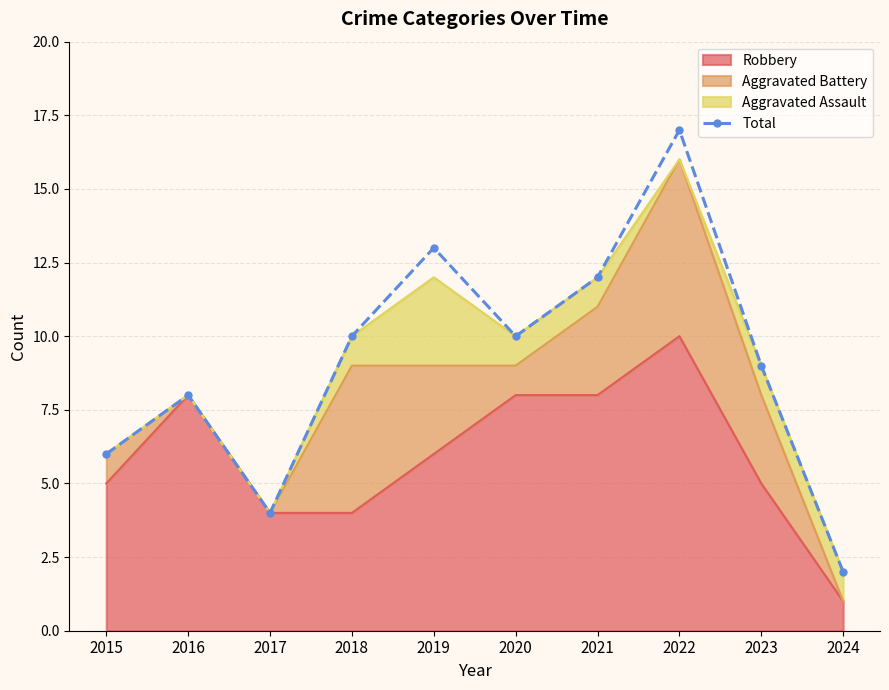

What is the difference between the maximum and minimum values?

15